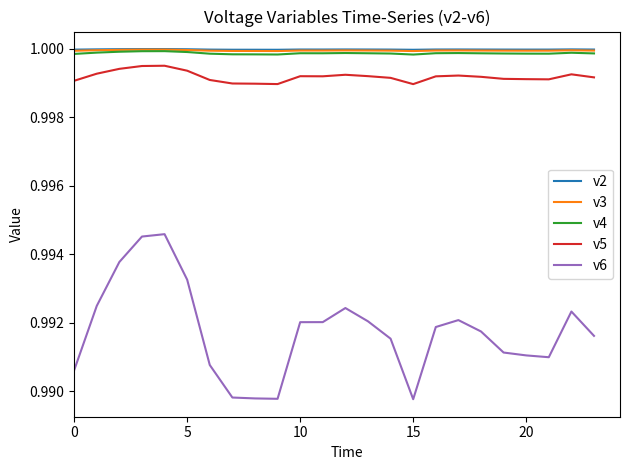

Which series has the widest spread of values?

v6